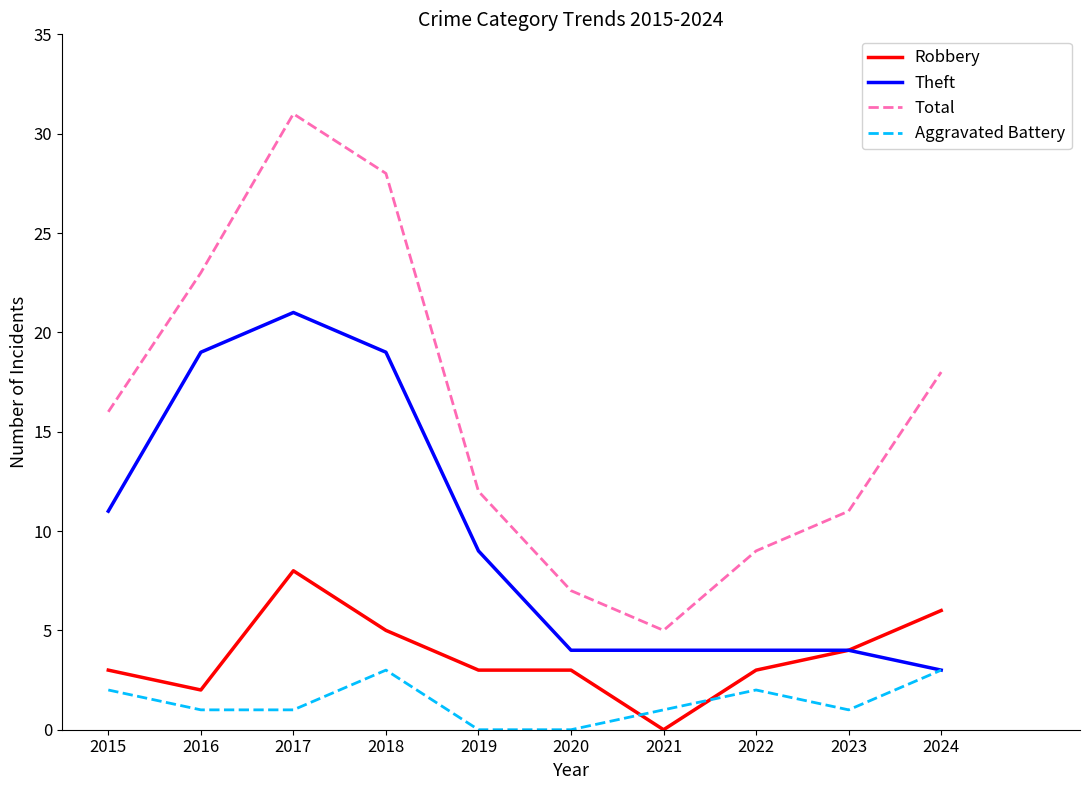

Reading left to right, what are all the values shown in this chart?

Robbery: 3	2	8	5	3	3	0	3	4	6
Theft: 11	19	21	19	9	4	4	4	4	3
Total: 16	23	31	28	12	7	5	9	11	18
Aggravated Battery: 2	1	1	3	0	0	1	2	1	3